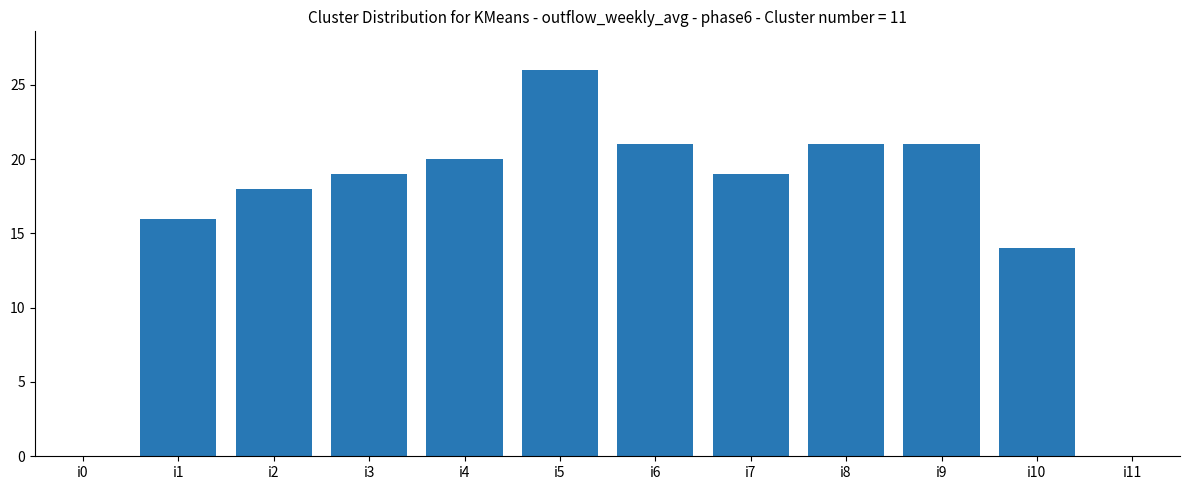

Are the bars grouped side by side (vs. stacked)?

No